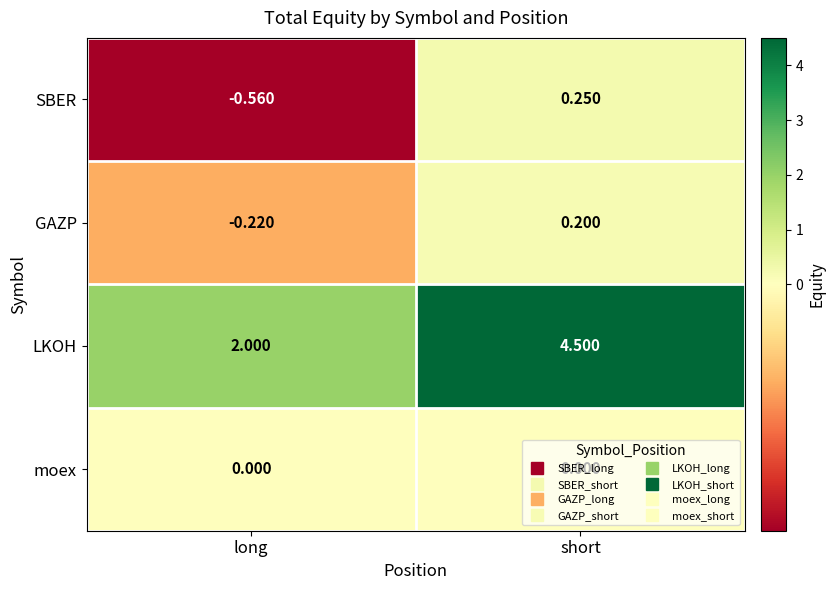

What is the total value across all series at short?

5.0